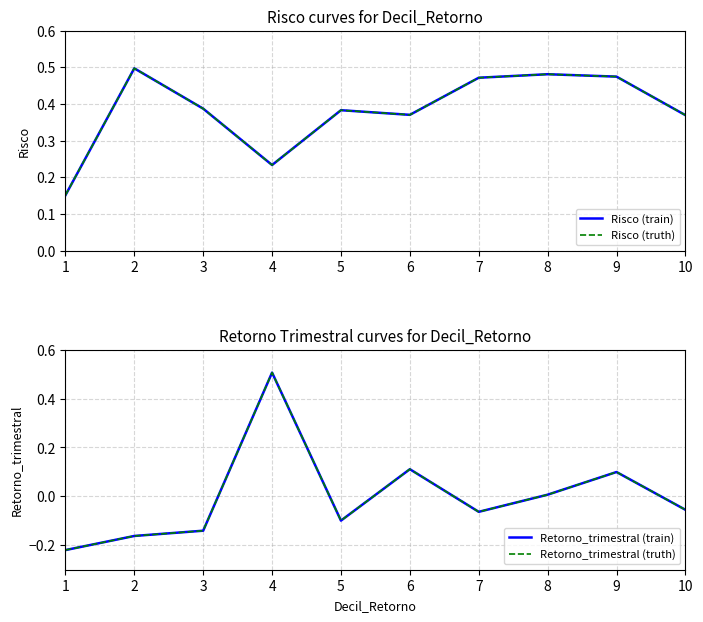

What is the value of the Risco (truth) point at the 9th from the left?

0.5